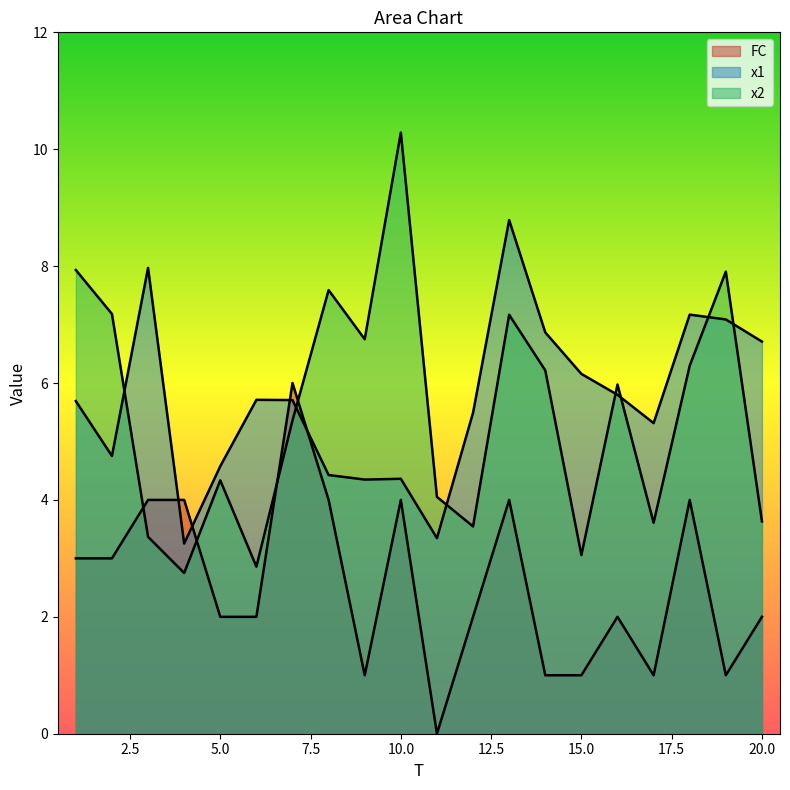

What is the total value across all series at 12?

11.0